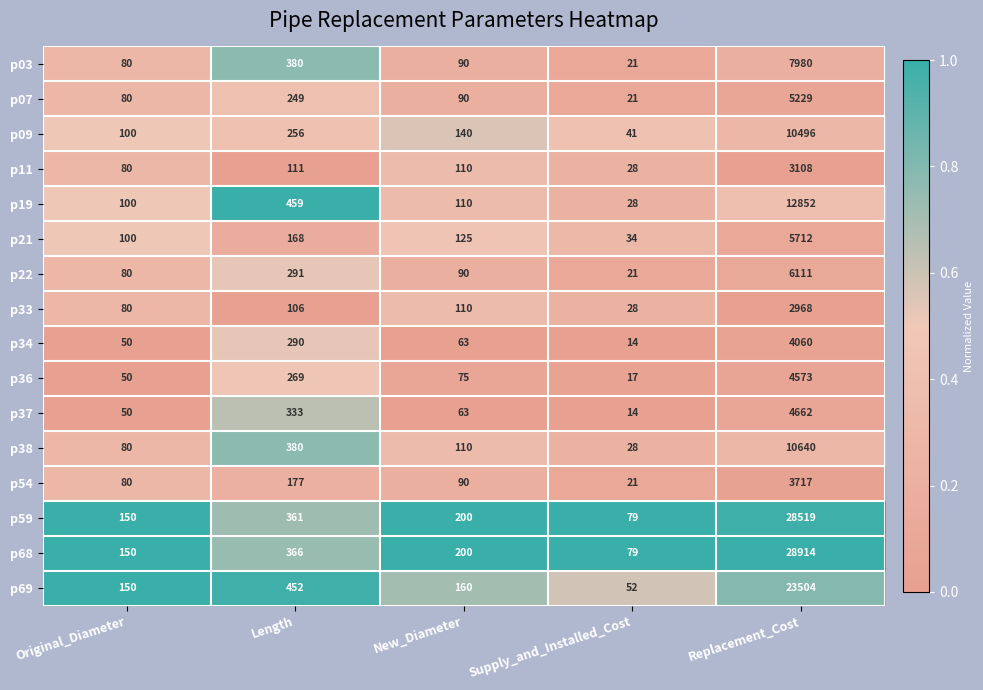

What is the spread (max minus min) of values at New_Diameter?

137